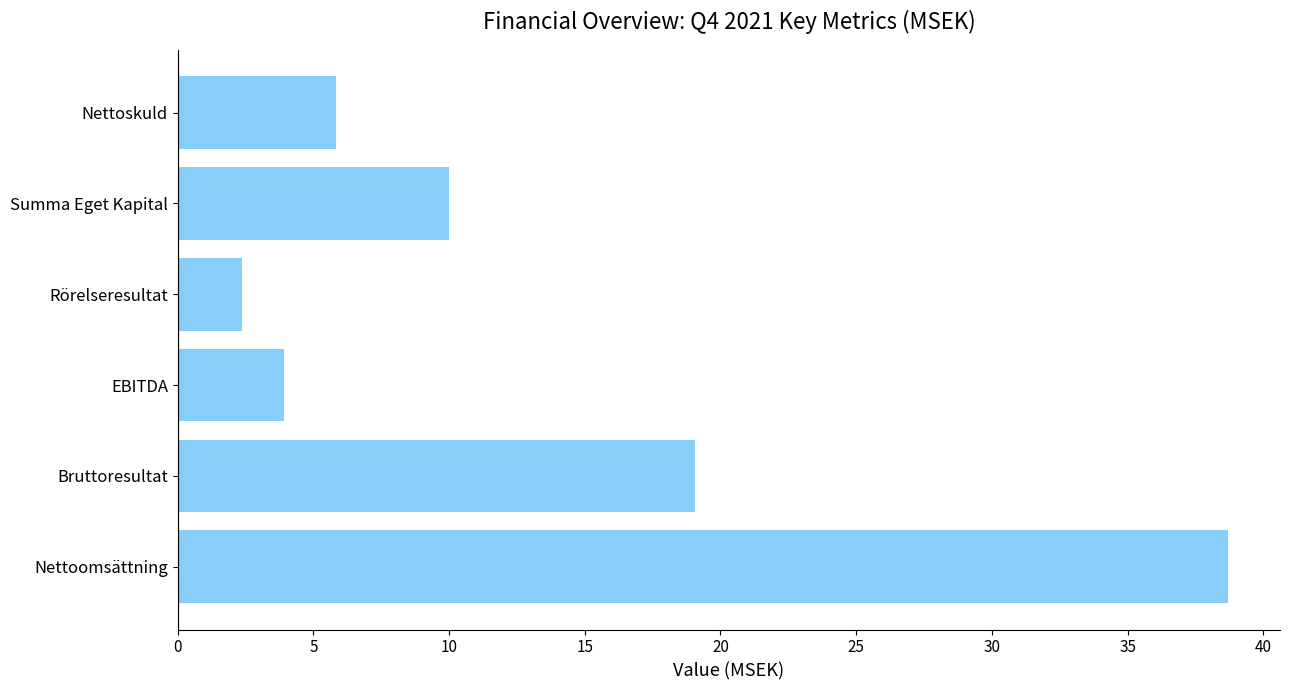

Reading bottom to top, what are all the values shown in this chart?

Nettoomsättning=38.7	Bruttoresultat=19.1	EBITDA=3.9	Rörelseresultat=2.4	Summa Eget Kapital=10.0	Nettoskuld=5.8